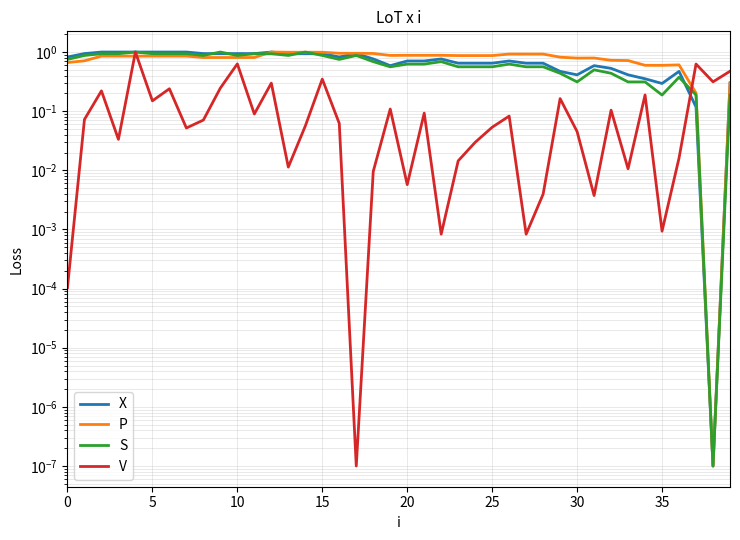

What is the difference between the maximum and minimum values in the X series?

1.0